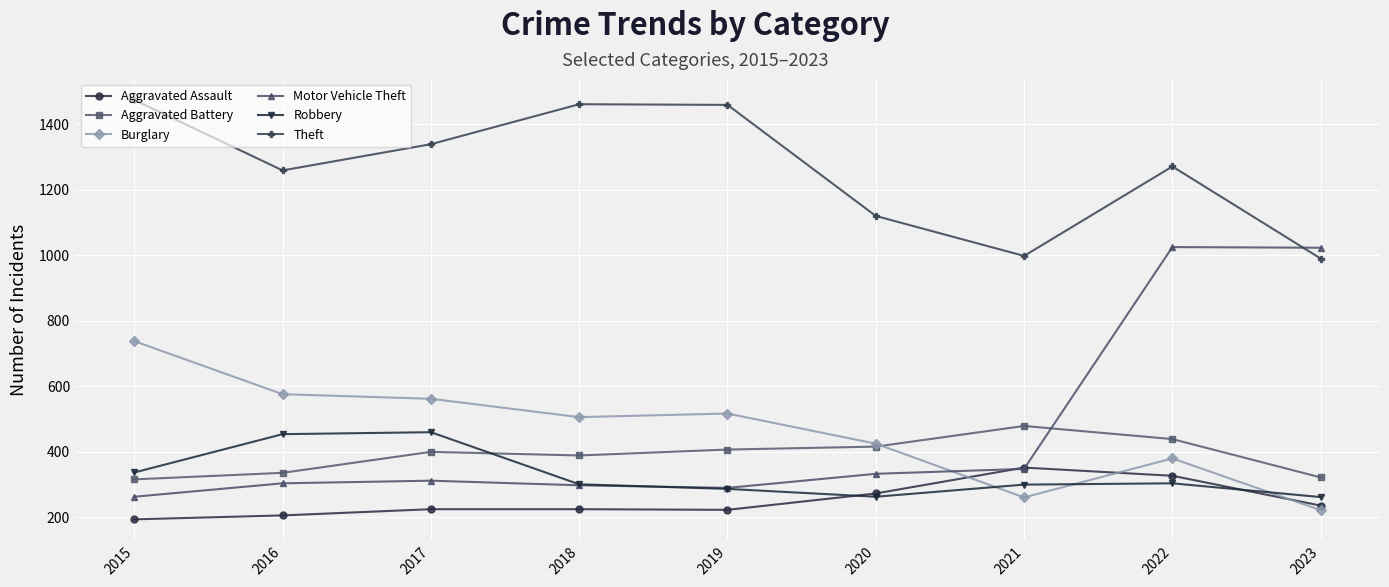

Is it true that Aggravated Battery equals 503 at 2023?

False